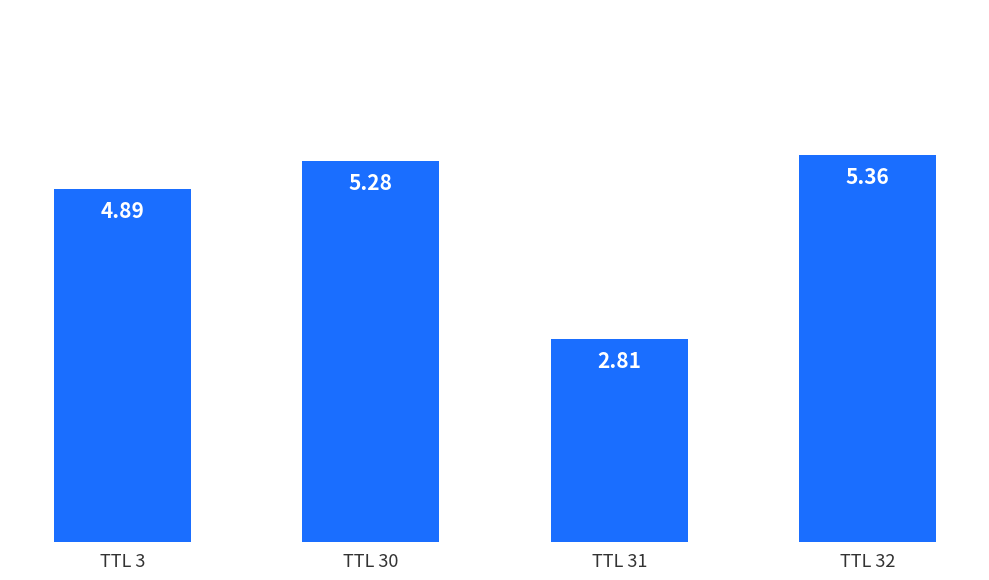

List the labels in order of value, smallest first.

TTL 31, TTL 3, TTL 30, TTL 32